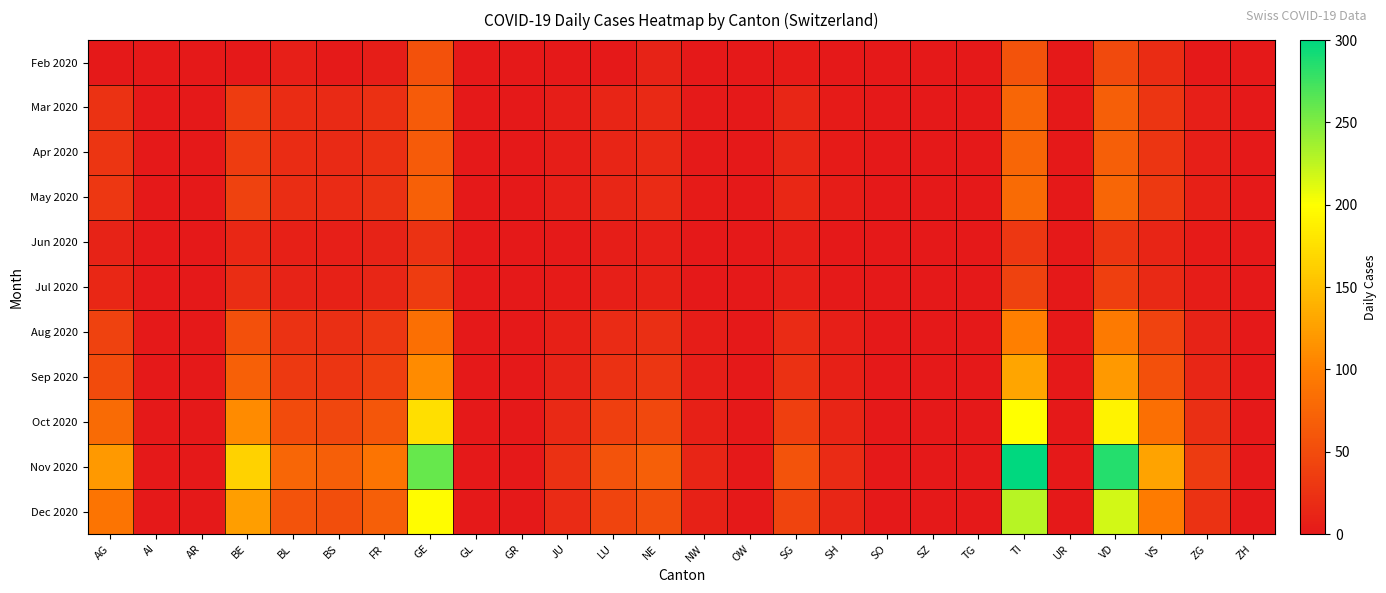

Reading left to right, what are all the values shown in this chart?

Feb 2020: AG=0	AI=0	AR=0	BE=0	BL=6	BS=2	FR=5	GE=56	GL=0	GR=0	JU=0	LU=0	NE=10	NW=1	OW=0	SG=3	SH=1	SO=0	SZ=0	TG=0	TI=57	UR=0	VD=49	VS=19	ZG=1	ZH=0
Mar 2020: AG=25	AI=0	AR=0	BE=35	BL=19	BS=17	FR=23	GE=65	GL=0	GR=0	JU=5	LU=12	NE=16	NW=2	OW=0	SG=13	SH=3	SO=0	SZ=0	TG=0	TI=76	UR=0	VD=69	VS=28	ZG=7	ZH=0
Apr 2020: AG=27	AI=0	AR=0	BE=35	BL=19	BS=17	FR=23	GE=65	GL=0	GR=0	JU=5	LU=12	NE=16	NW=2	OW=0	SG=13	SH=3	SO=0	SZ=0	TG=0	TI=76	UR=0	VD=69	VS=28	ZG=7	ZH=0
May 2020: AG=30	AI=0	AR=0	BE=40	BL=20	BS=18	FR=25	GE=70	GL=0	GR=0	JU=6	LU=14	NE=18	NW=3	OW=0	SG=15	SH=4	SO=0	SZ=0	TG=0	TI=80	UR=0	VD=75	VS=32	ZG=8	ZH=0
Jun 2020: AG=10	AI=0	AR=0	BE=15	BL=8	BS=7	FR=10	GE=25	GL=0	GR=0	JU=2	LU=5	NE=7	NW=1	OW=0	SG=5	SH=1	SO=0	SZ=0	TG=0	TI=30	UR=0	VD=28	VS=12	ZG=3	ZH=0
Jul 2020: AG=15	AI=0	AR=0	BE=20	BL=10	BS=9	FR=14	GE=35	GL=0	GR=0	JU=3	LU=7	NE=9	NW=1	OW=0	SG=7	SH=2	SO=0	SZ=0	TG=0	TI=40	UR=0	VD=38	VS=16	ZG=4	ZH=0
Aug 2020: AG=40	AI=0	AR=0	BE=55	BL=25	BS=22	FR=30	GE=85	GL=0	GR=0	JU=8	LU=18	NE=22	NW=4	OW=0	SG=18	SH=6	SO=0	SZ=0	TG=0	TI=100	UR=0	VD=95	VS=42	ZG=10	ZH=0
Sep 2020: AG=50	AI=0	AR=0	BE=70	BL=32	BS=28	FR=38	GE=110	GL=0	GR=0	JU=10	LU=24	NE=29	NW=5	OW=0	SG=24	SH=8	SO=0	SZ=0	TG=0	TI=130	UR=0	VD=120	VS=55	ZG=14	ZH=0
Oct 2020: AG=80	AI=0	AR=0	BE=110	BL=50	BS=45	FR=60	GE=175	GL=0	GR=0	JU=16	LU=38	NE=46	NW=8	OW=0	SG=38	SH=12	SO=0	SZ=0	TG=0	TI=200	UR=0	VD=190	VS=85	ZG=22	ZH=0
Nov 2020: AG=120	AI=0	AR=0	BE=165	BL=75	BS=68	FR=90	GE=260	GL=0	GR=0	JU=24	LU=57	NE=69	NW=12	OW=0	SG=57	SH=18	SO=0	SZ=0	TG=0	TI=300	UR=0	VD=285	VS=128	ZG=33	ZH=0
Dec 2020: AG=90	AI=0	AR=0	BE=125	BL=57	BS=52	FR=68	GE=198	GL=0	GR=0	JU=18	LU=43	NE=52	NW=9	OW=0	SG=43	SH=14	SO=0	SZ=0	TG=0	TI=228	UR=0	VD=217	VS=97	ZG=25	ZH=0